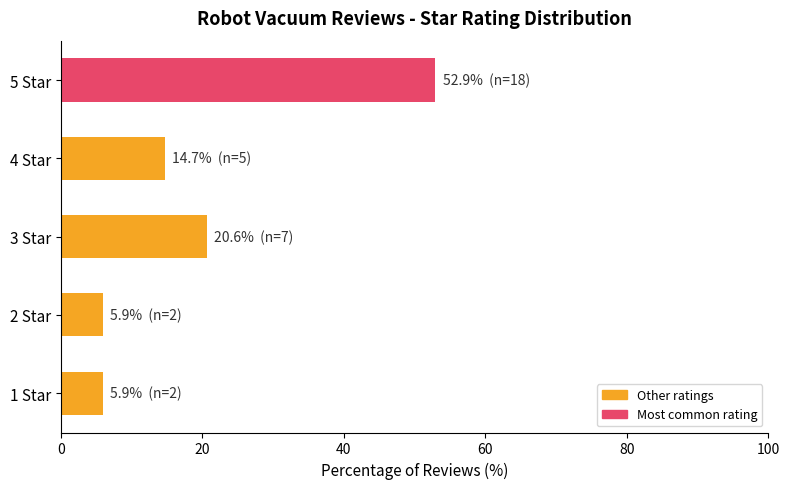

At which label is the value closest to 29?

3 Star